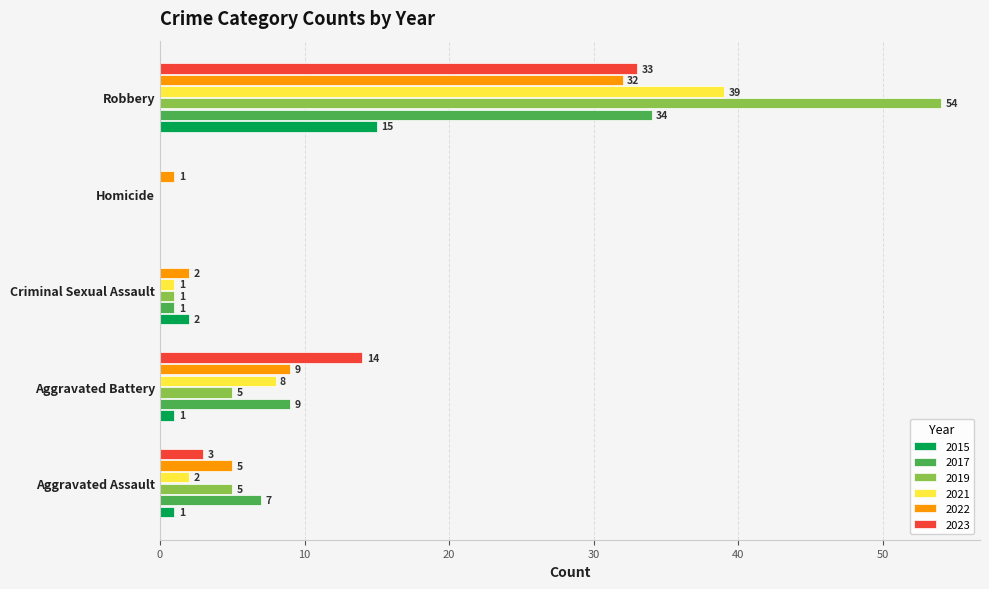

Which series has the largest total across all categories?

2019